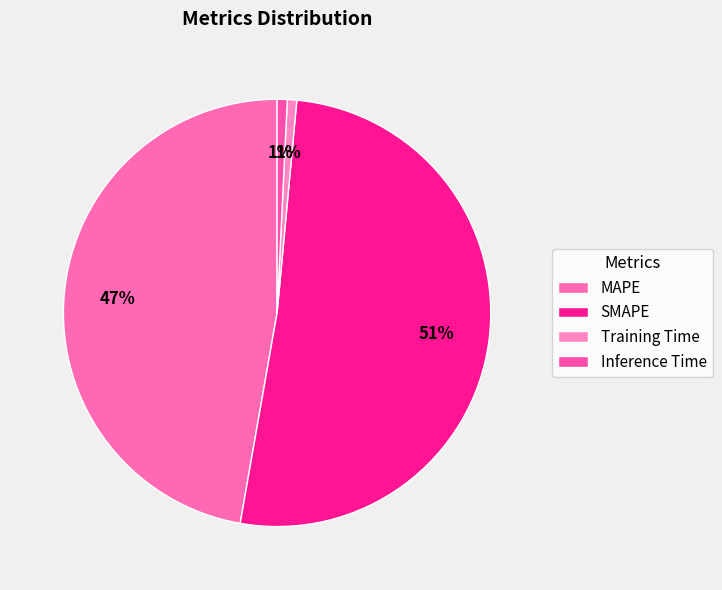

Between SMAPE and Training Time, which is larger?

SMAPE